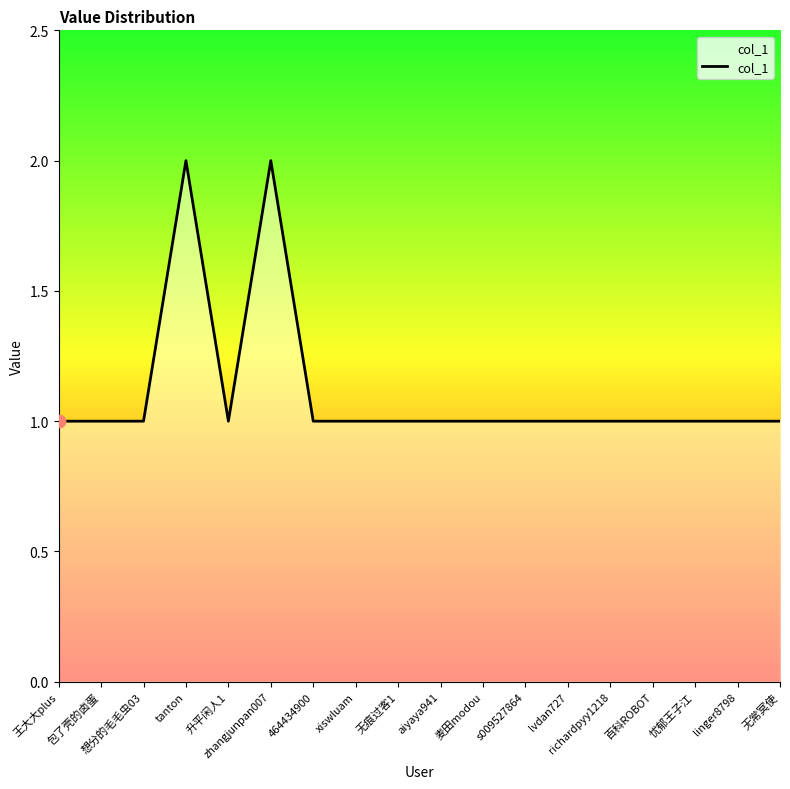

What is the ratio of the value at s009527864 to the value at 升平闲人1?

1.0